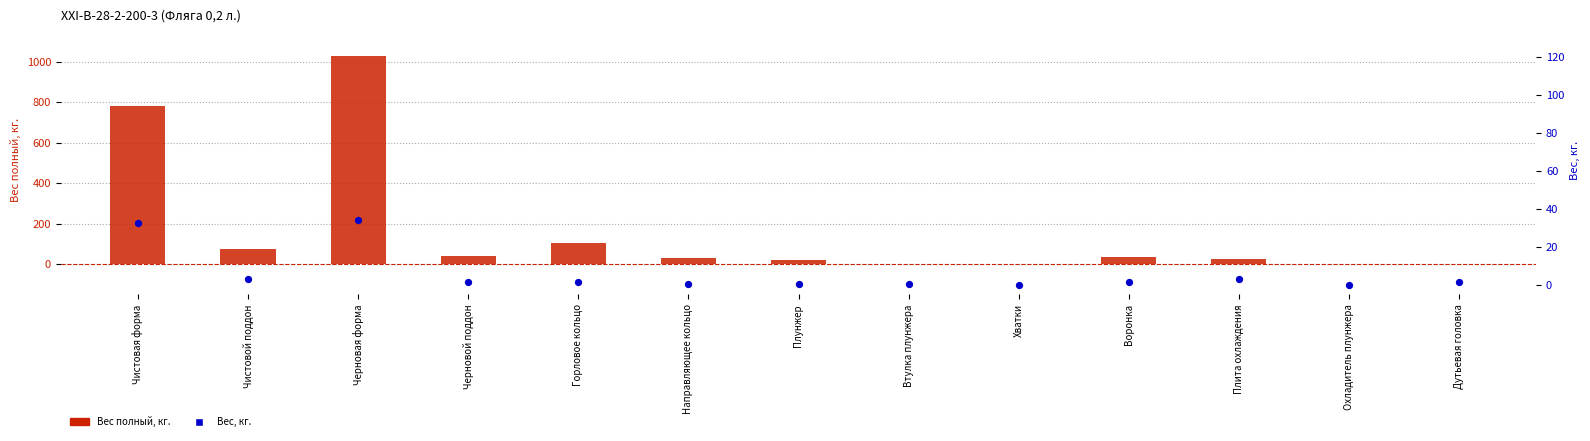

Which series has the largest total across all categories?

Вес полный, кг.